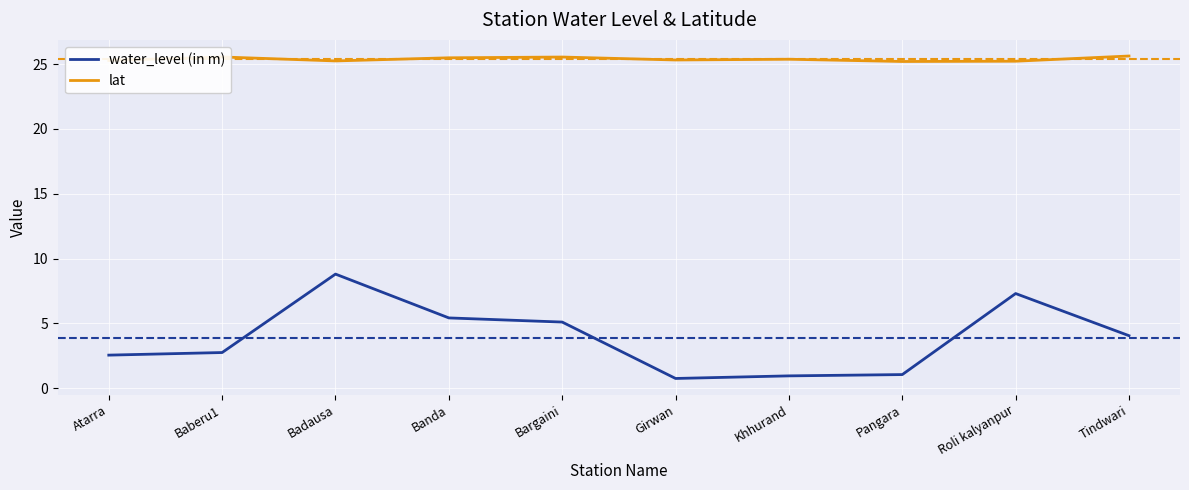

True or false: lat and water_level (in m) cross at least once.

False